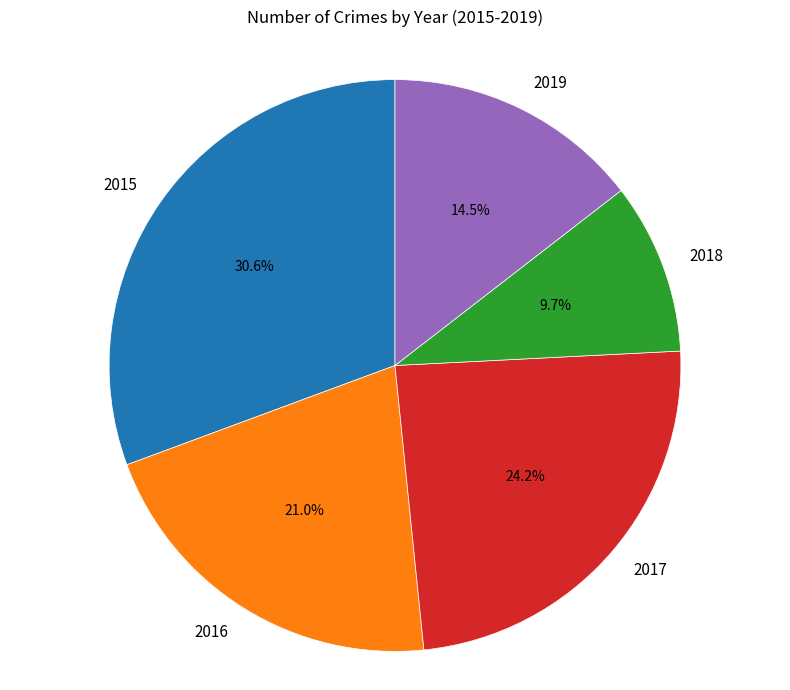

To the nearest percent, what is the average slice percentage?

20%